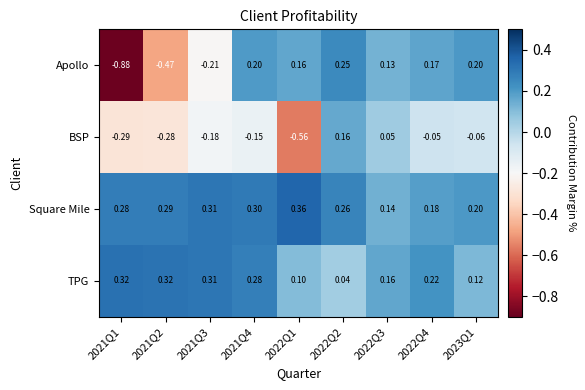

At how many categories does at least one series exceed 0?

9